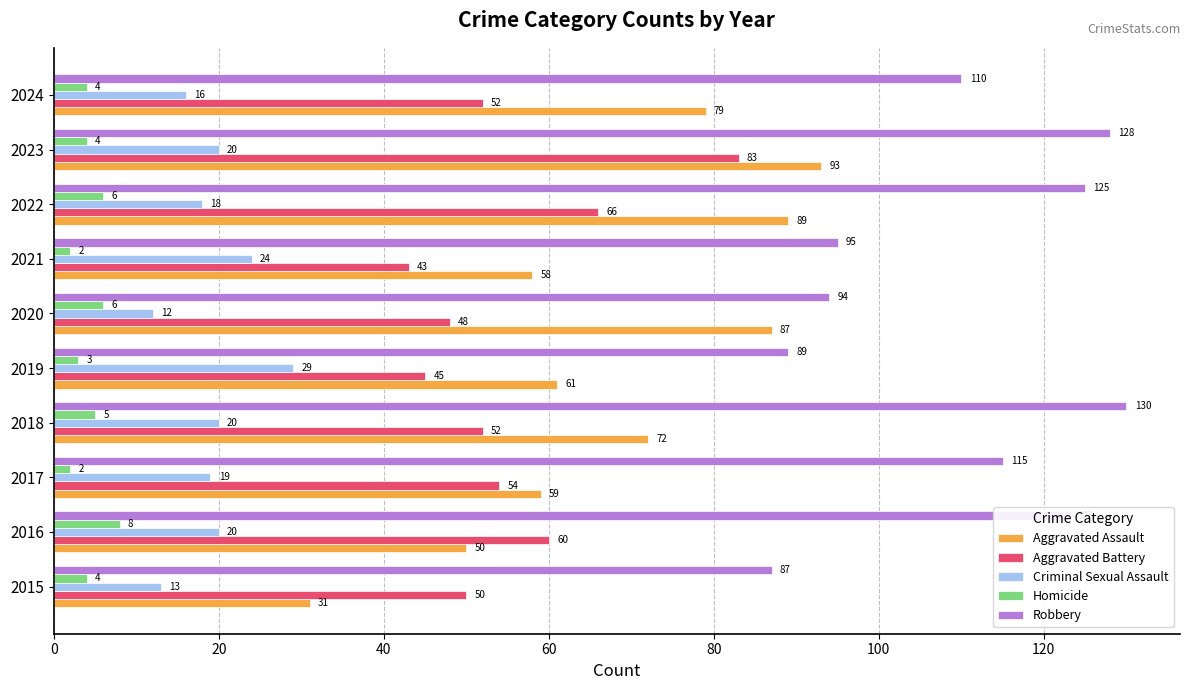

What is the total value across all series at 2016?

261